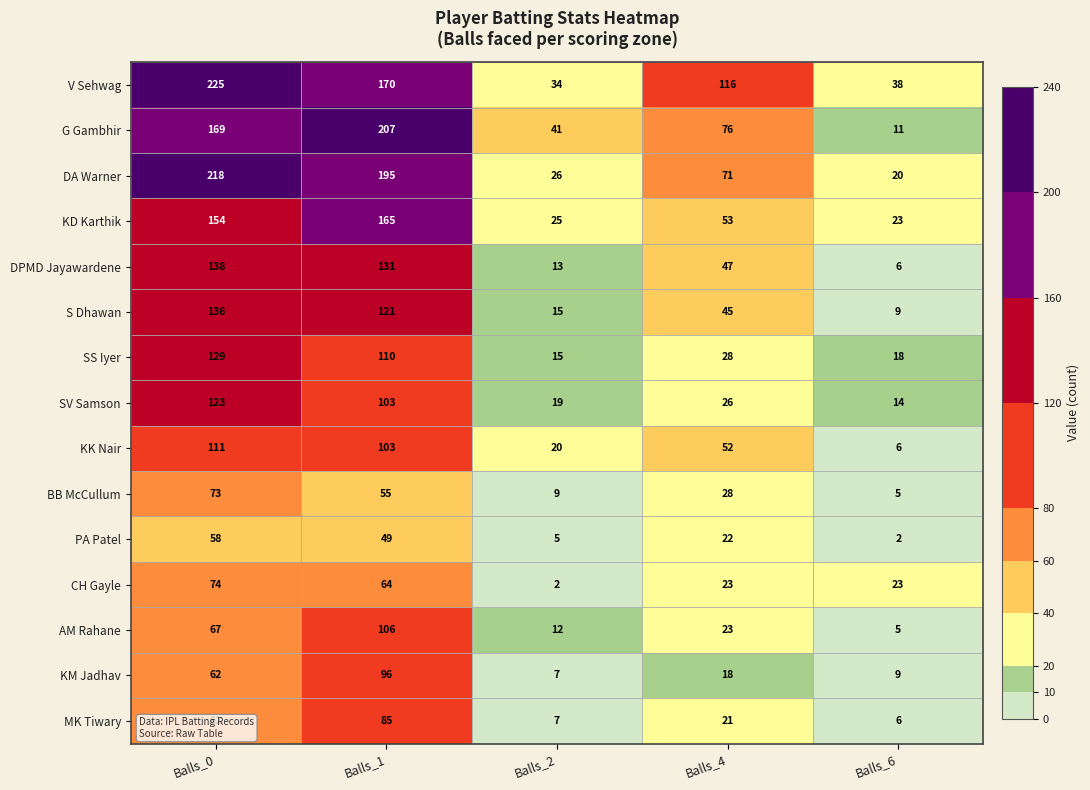

What is the sum of all DPMD Jayawardene values?

335